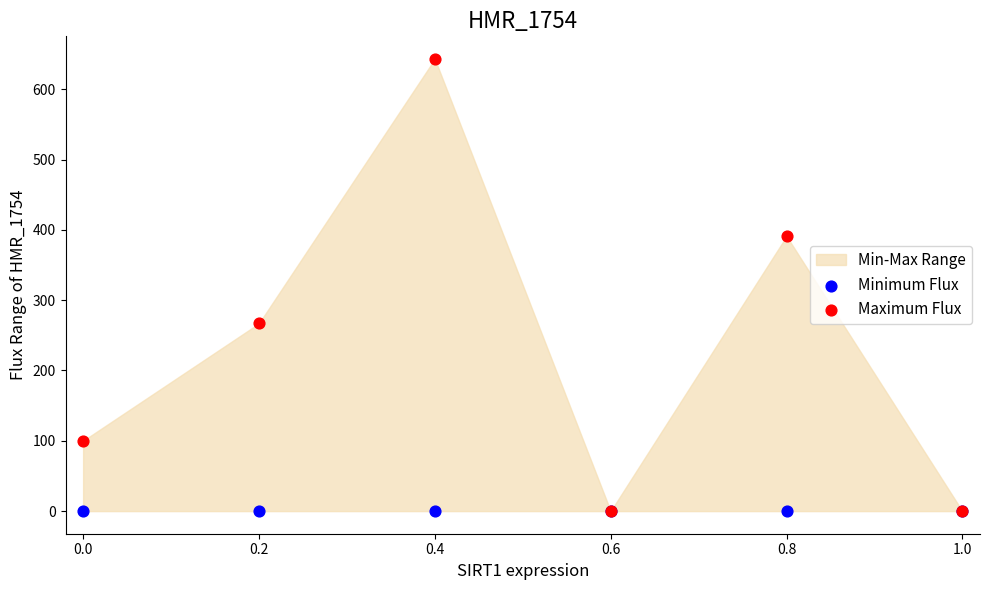

Across all series, what Y value is closest to 321?

267.0